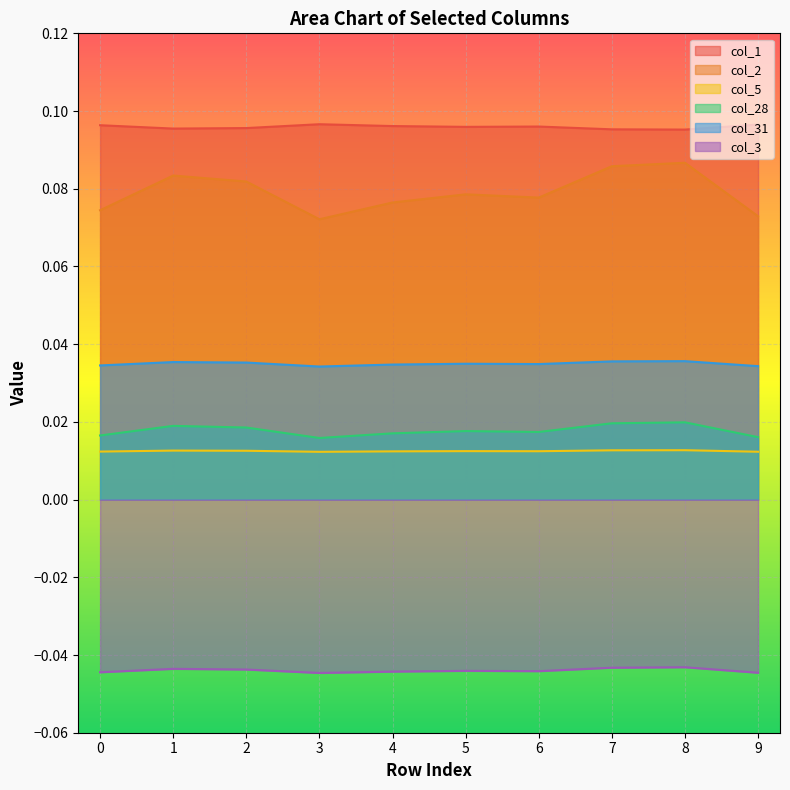

How many categories are shown in the chart?

10